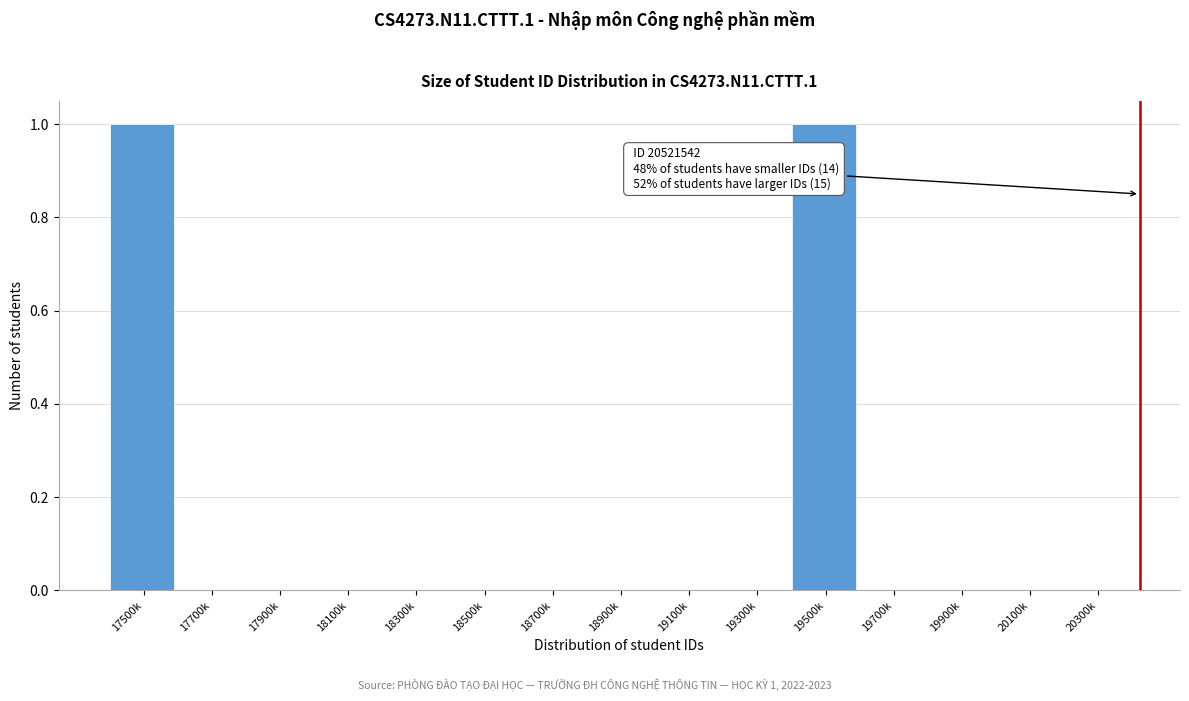

Reading right to left, transcribe all the data shown in this chart.

20300k=0	20100k=0	19900k=0	19700k=0	19500k=1	19300k=0	19100k=0	18900k=0	18700k=0	18500k=0	18300k=0	18100k=0	17900k=0	17700k=0	17500k=1